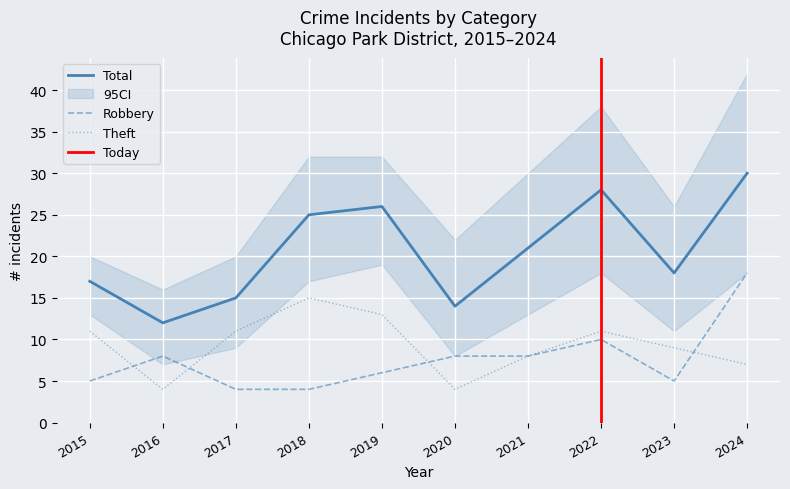

At which category does Theft reach its first local valley?

2016